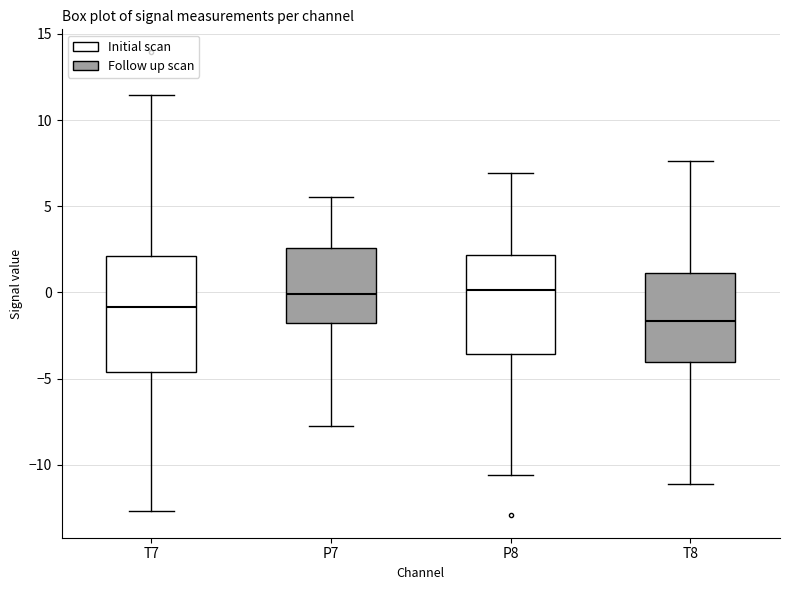

Which box's median line is the lowest?

T8